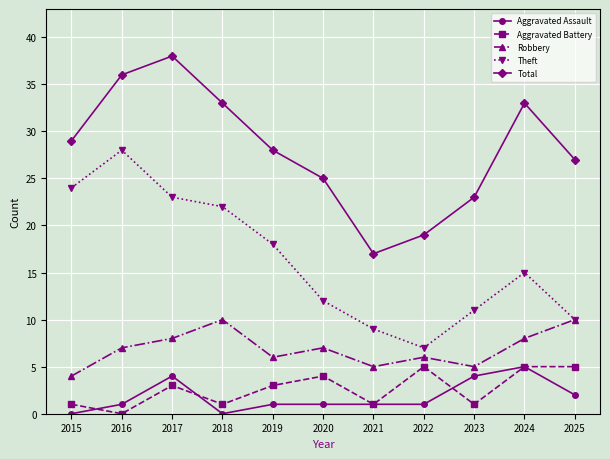

What is the sum of the Aggravated Battery values at 2024 and 2018?

6